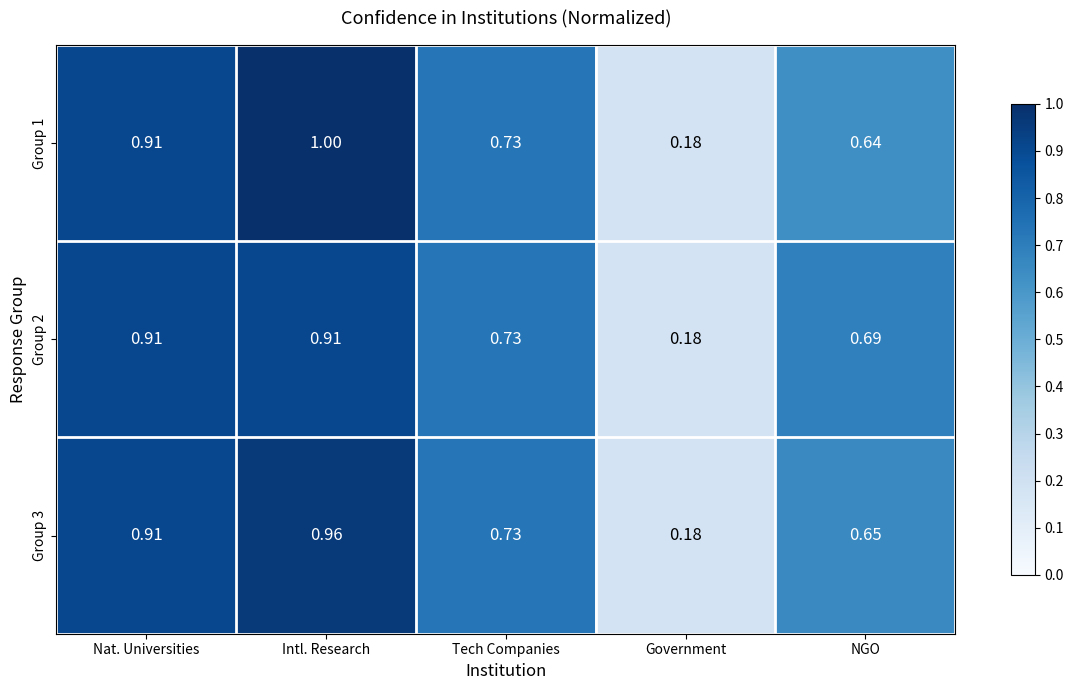

At which category does the chart reach its peak across all series?

Intl. Research